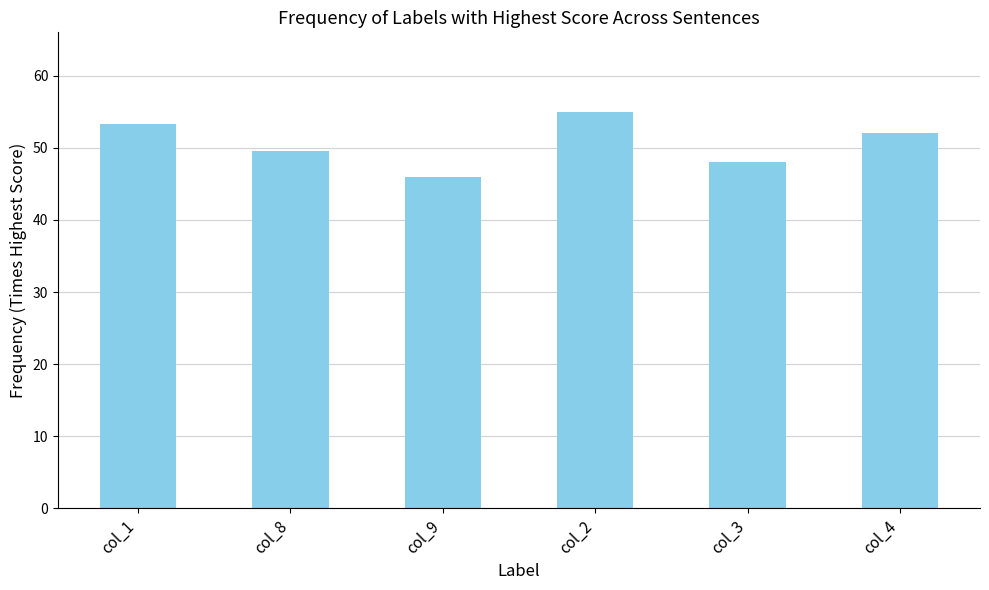

What is the ratio of the value at col_1 to the value at col_2?

1.0